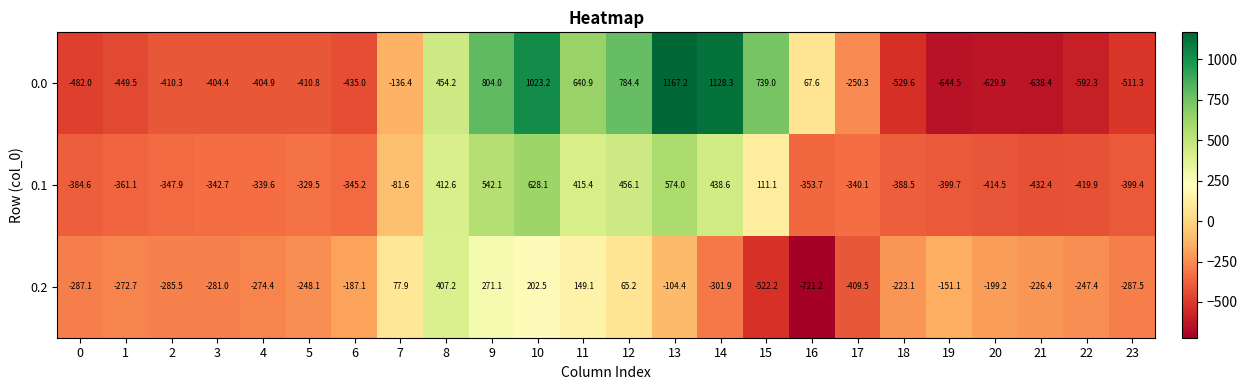

Rank the series at 6 from lowest to highest value.

0.0, 0.1, 0.2